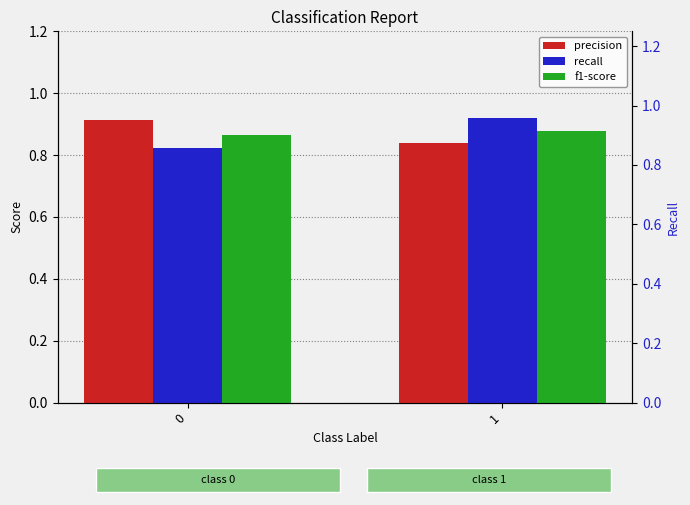

Which series has the largest range (max minus min)?

recall